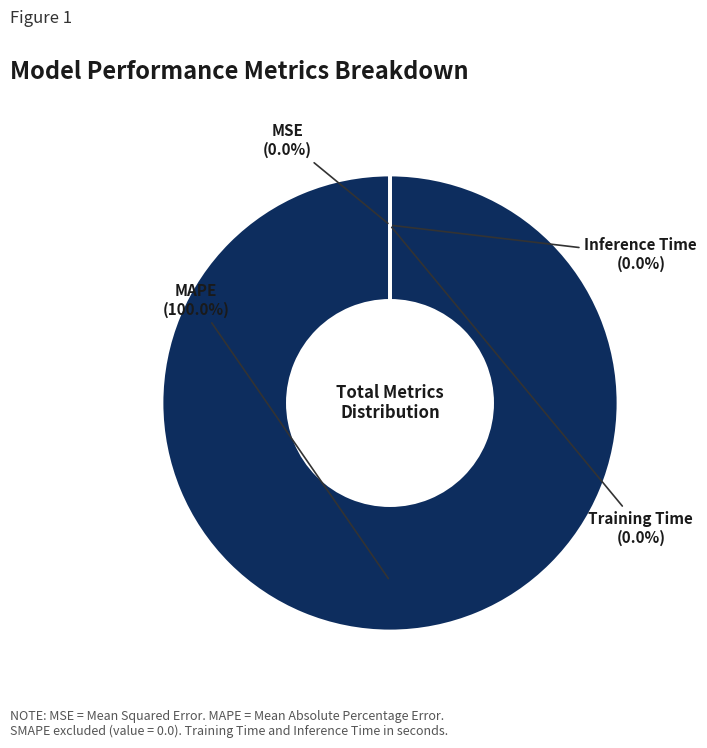

Is there a majority slice in this chart?

Yes